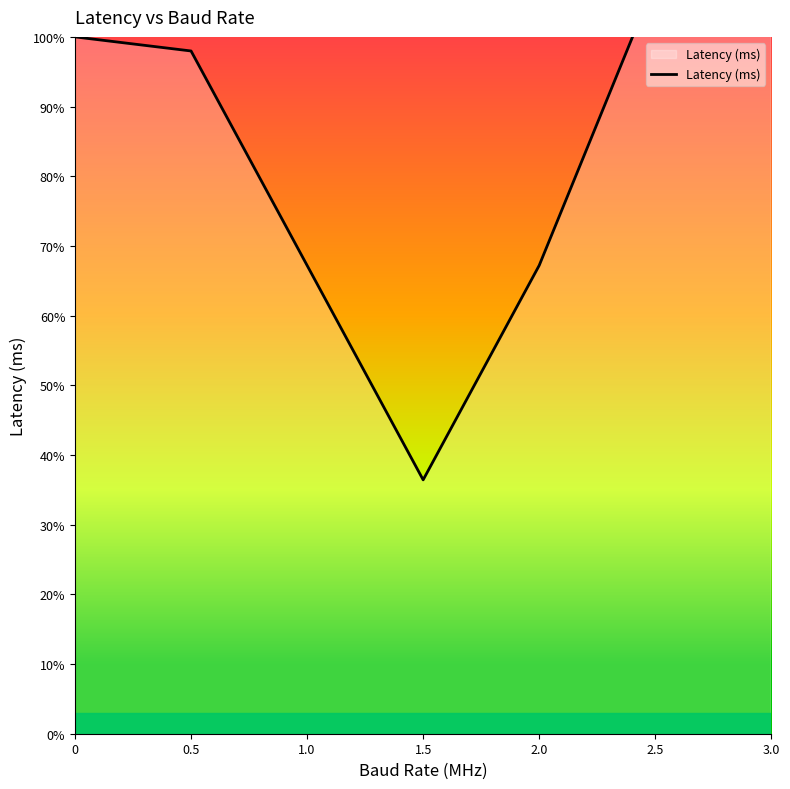

What is the difference between the maximum and second lowest values?

60.8